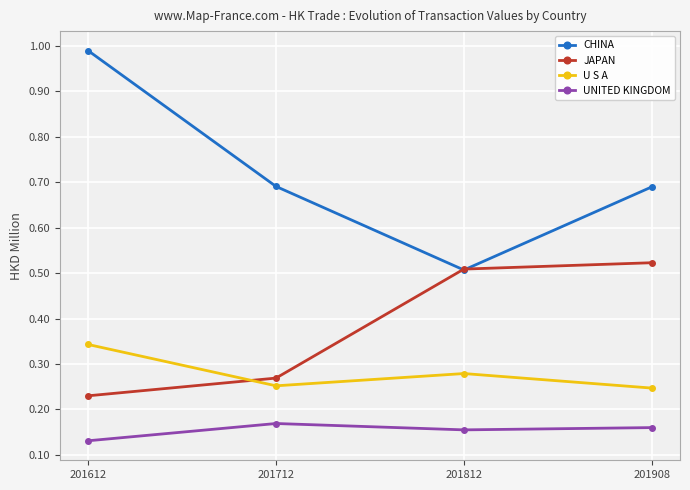

At which category is the sum across all series the highest?

201612